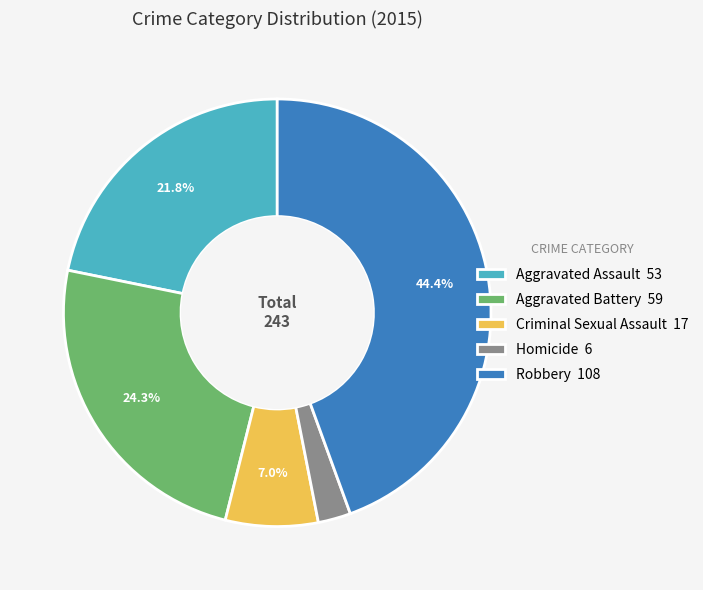

Which category has the biggest portion of the pie?

Robbery